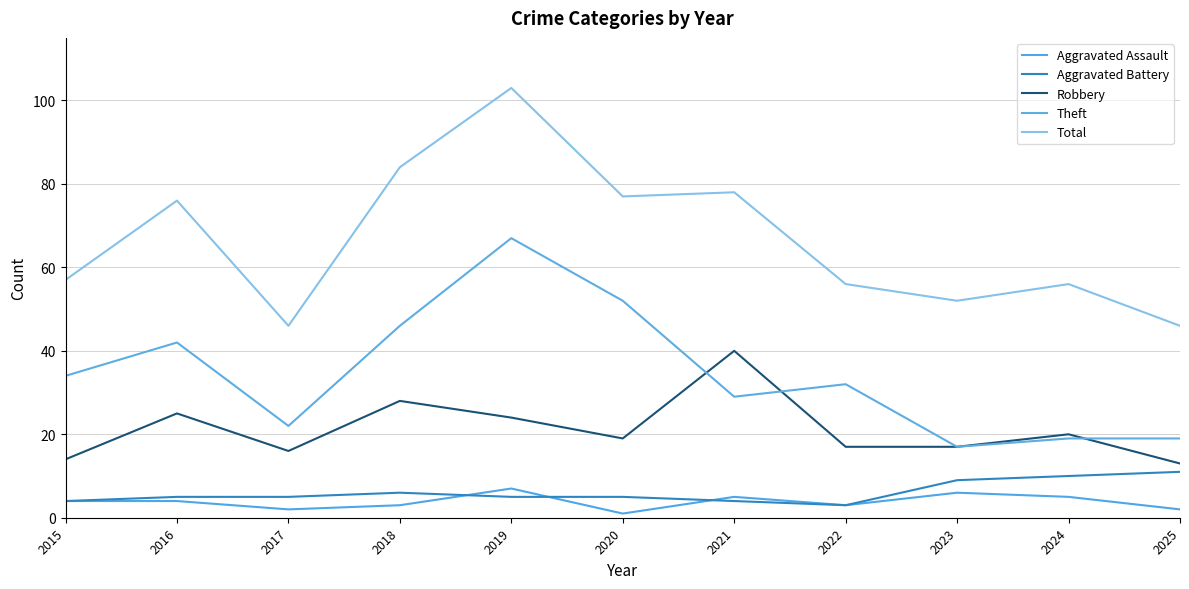

What is the maximum value shown in the chart?

103